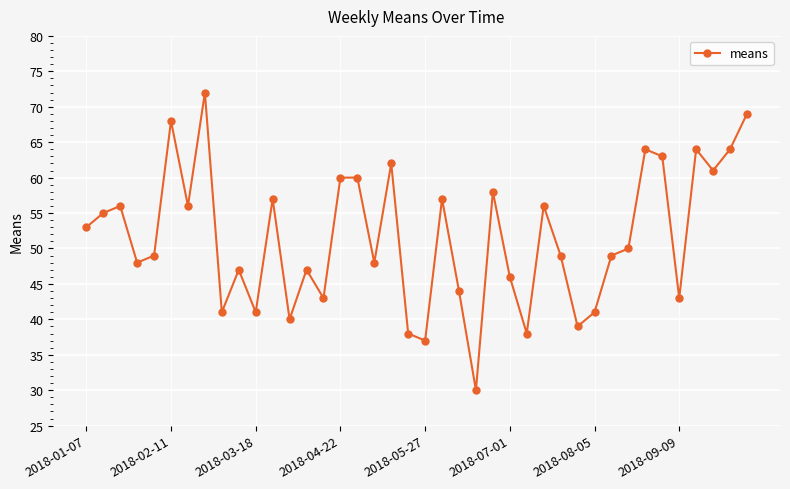

What is the difference between the second highest and minimum values?

39